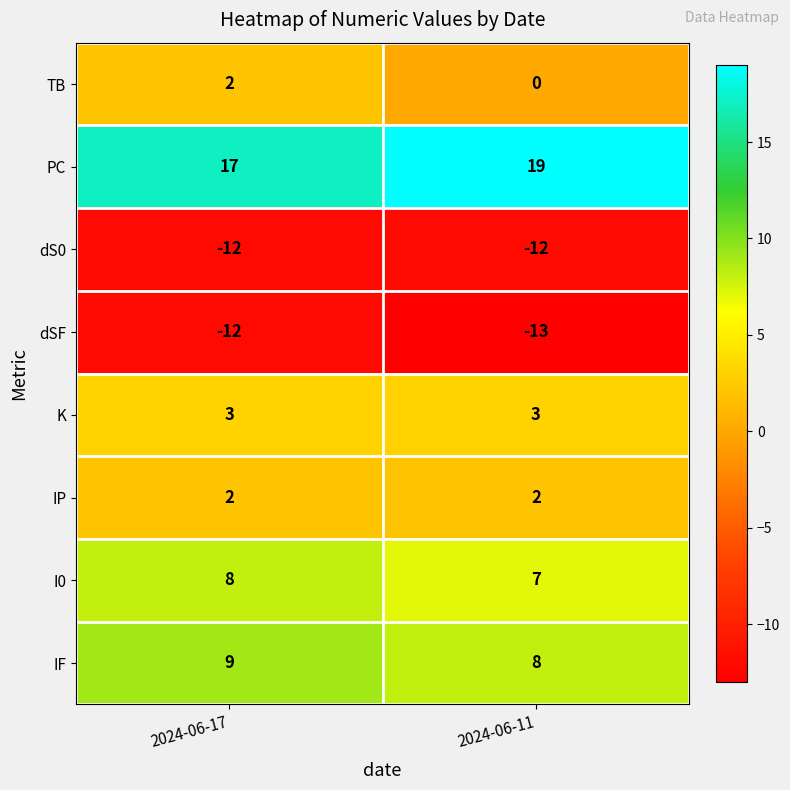

What is the difference between the highest and lowest values at 2024-06-17?

29